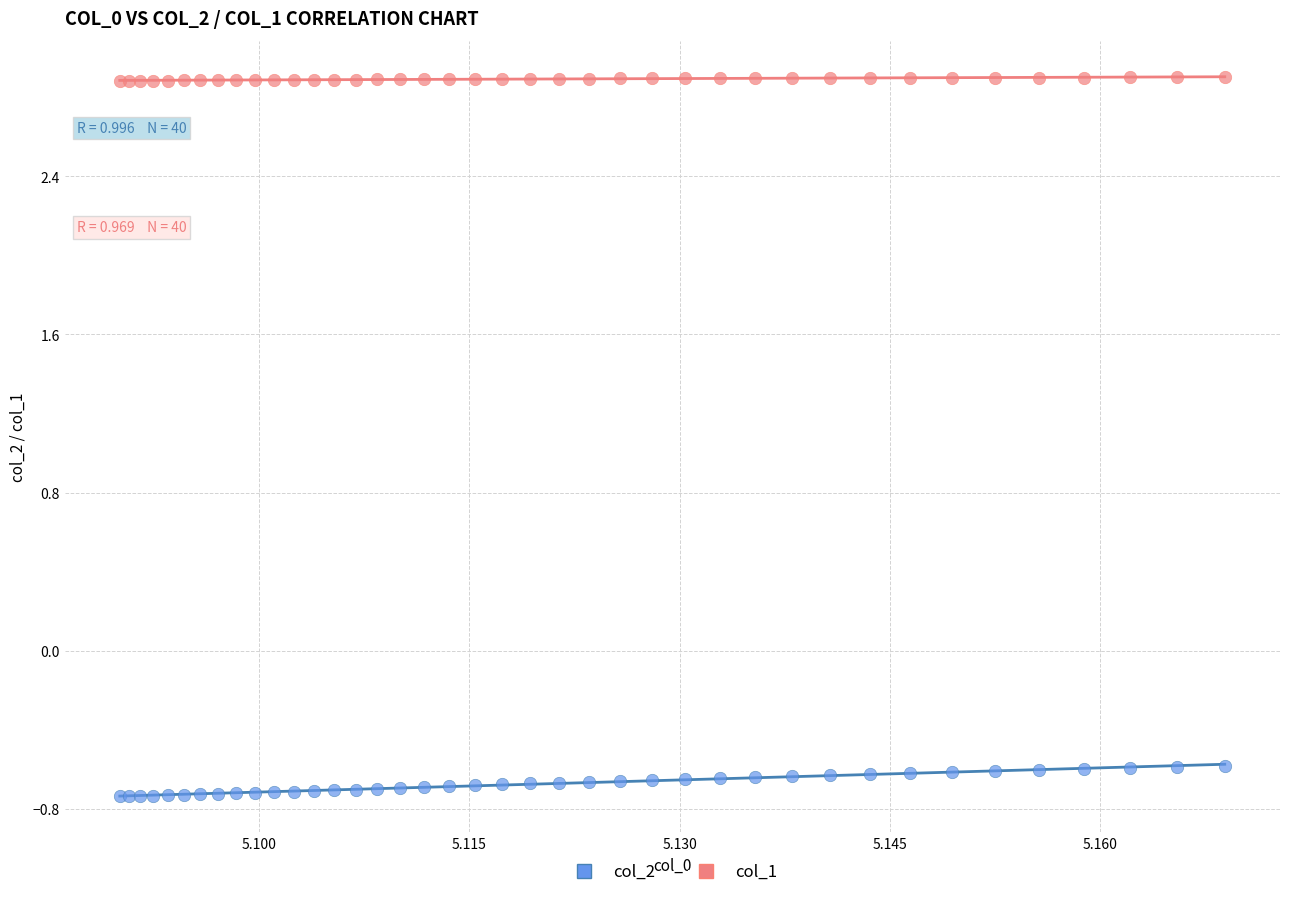

Which series contains the highest Y value?

col_1